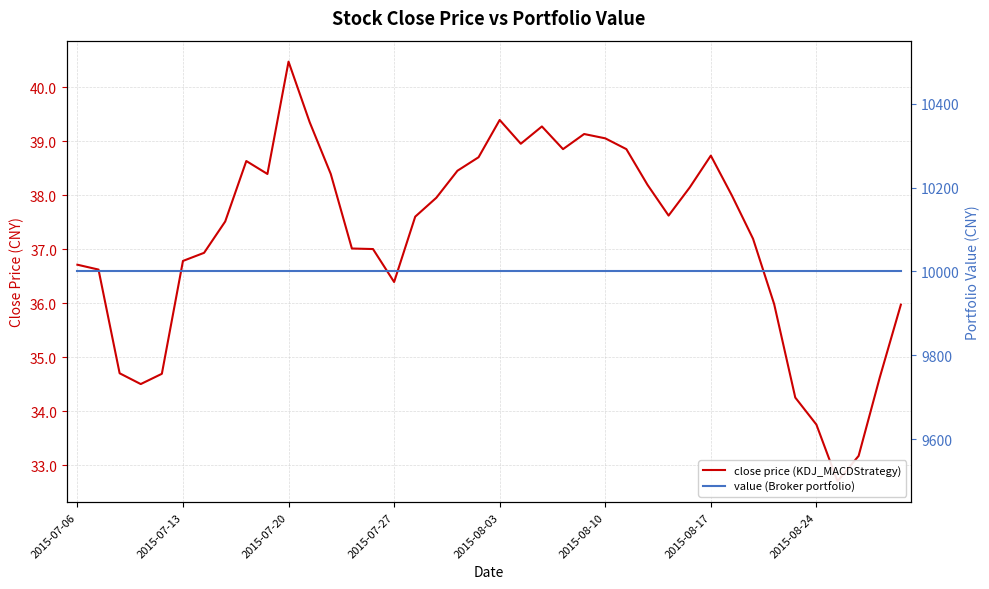

What is the minimum value for close price (KDJ_MACDStrategy)?

32.7